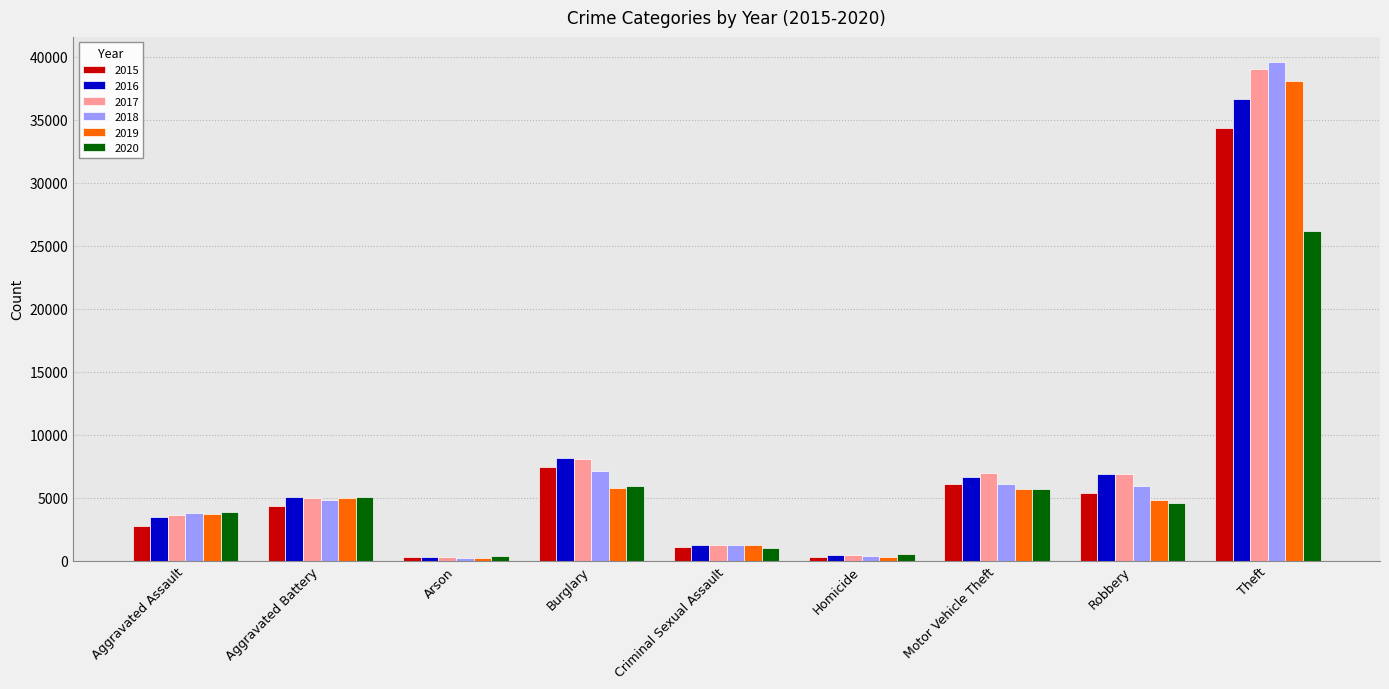

What is the label of the 2nd bar from the right?

Robbery